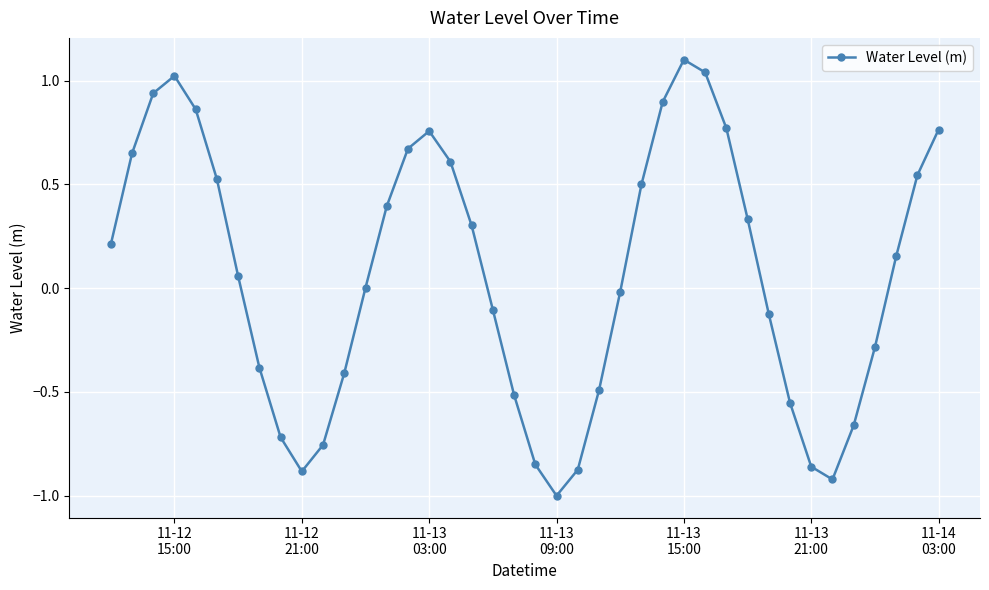

What is the difference between the second highest and second lowest values?

2.0